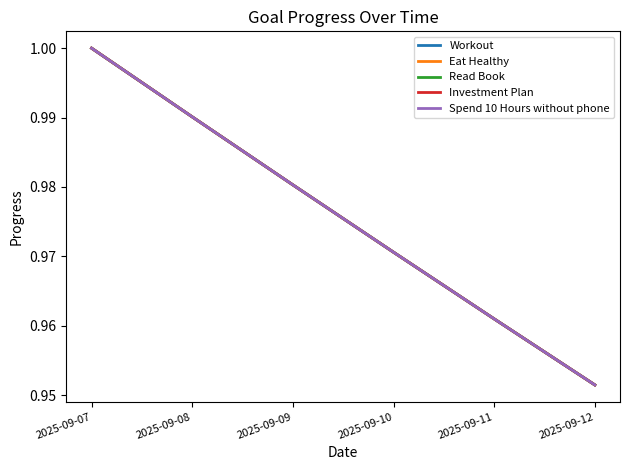

What is the total value across all series at 2025-09-10?

4.9